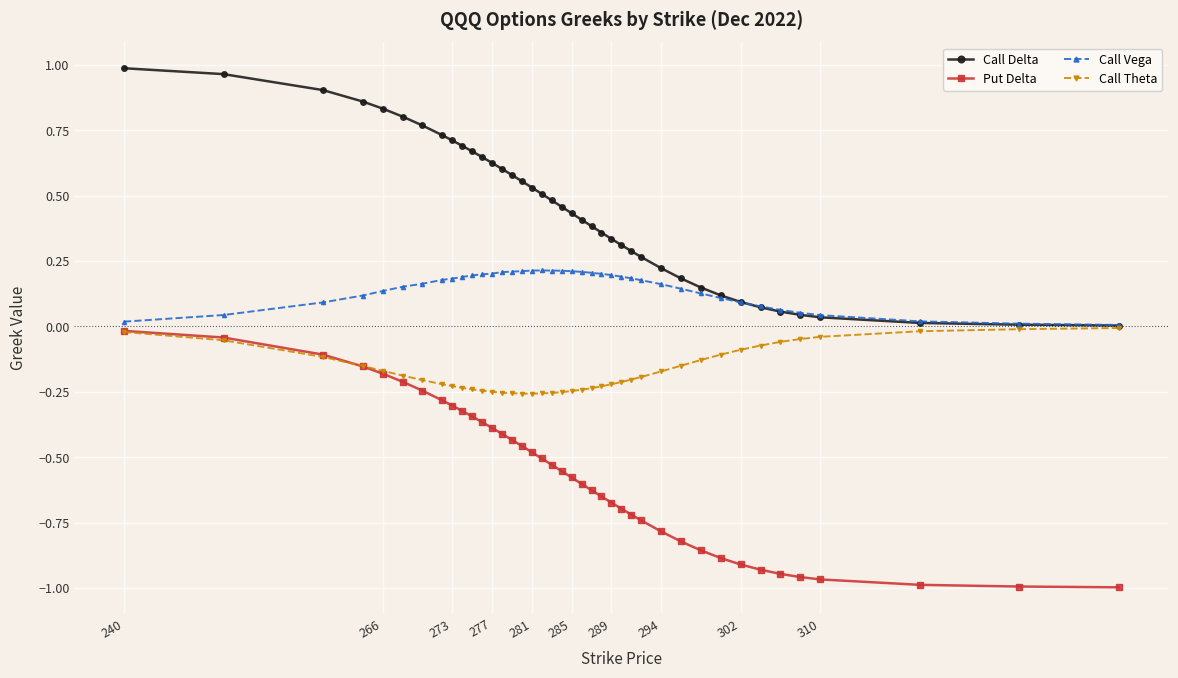

Which series has the largest total across all categories?

Call Delta